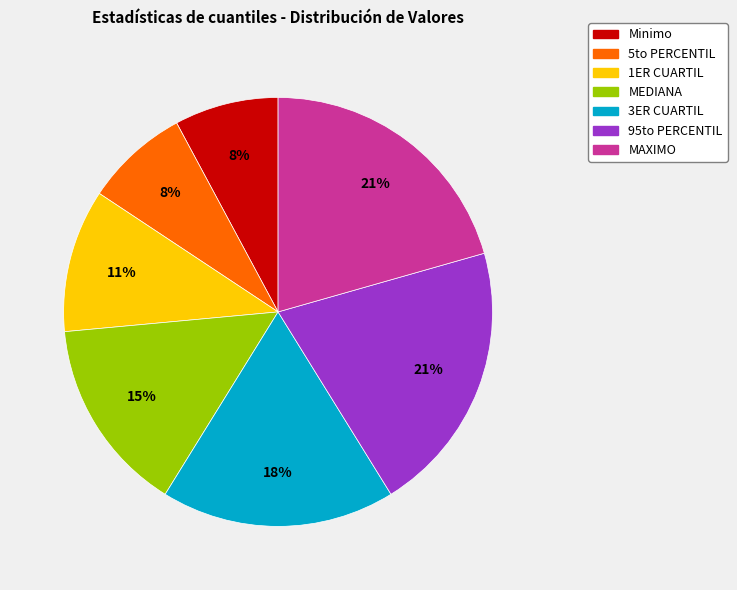

Between 3ER CUARTIL and MEDIANA, which is larger?

3ER CUARTIL